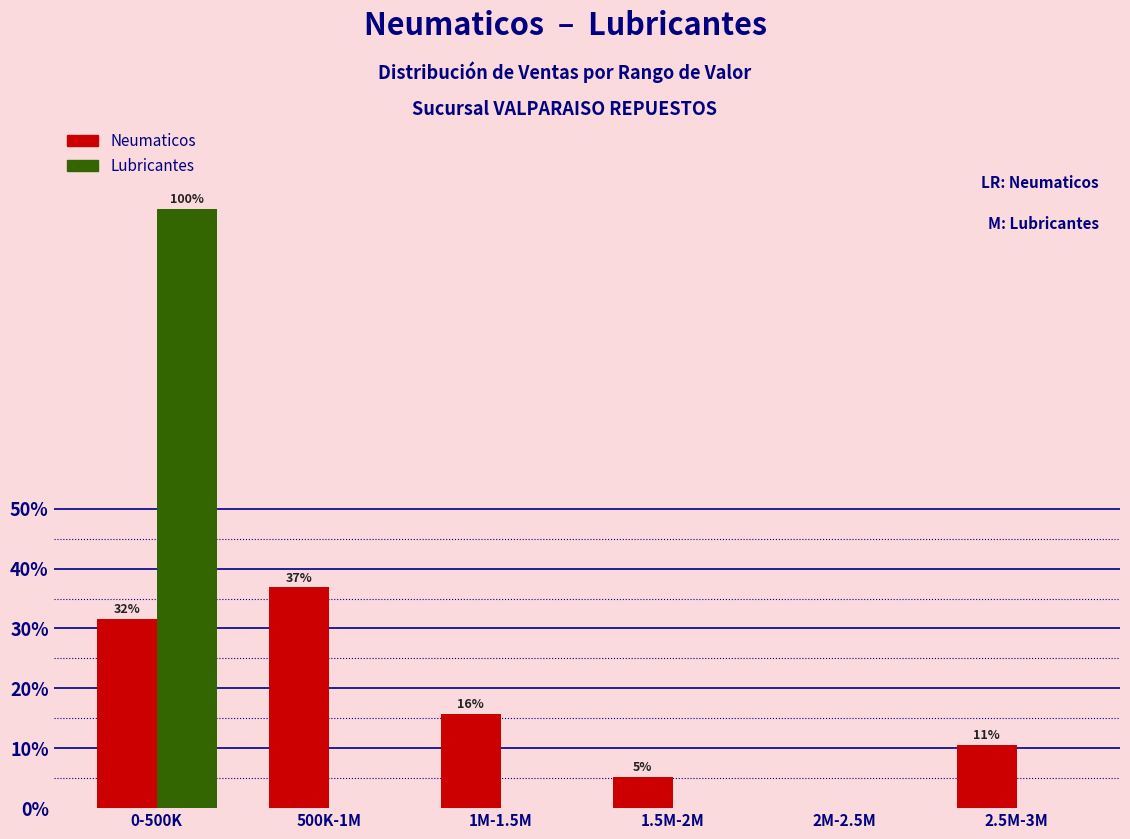

Which series has the widest spread of values?

Lubricantes